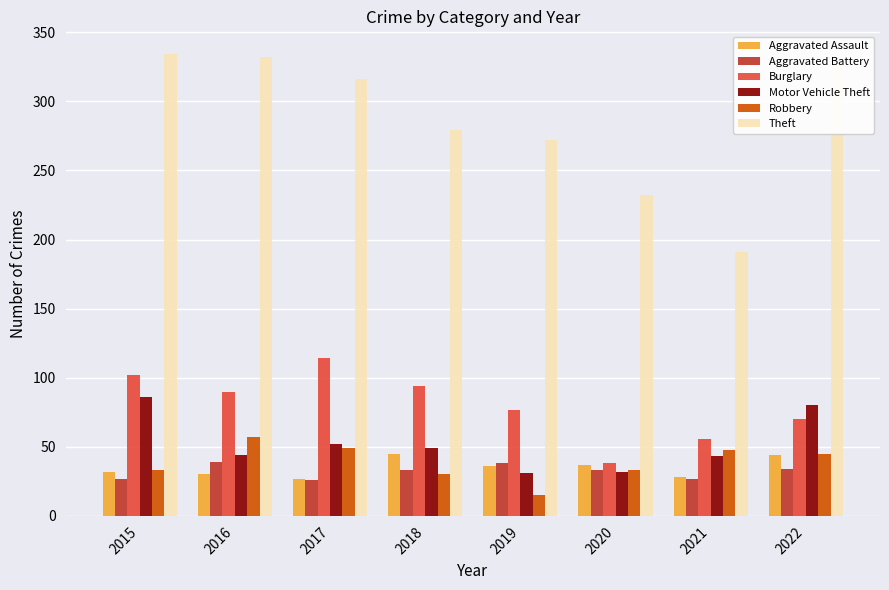

What is the smallest value displayed?

15